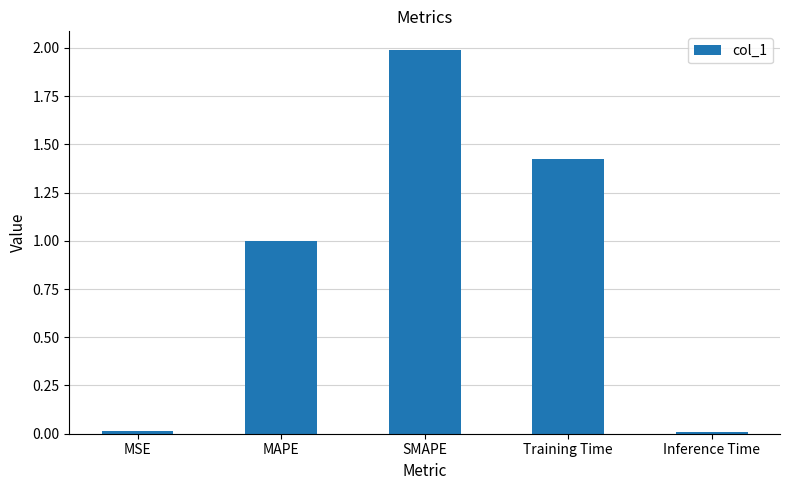

What is the sum of the values at SMAPE and Training Time?

3.4